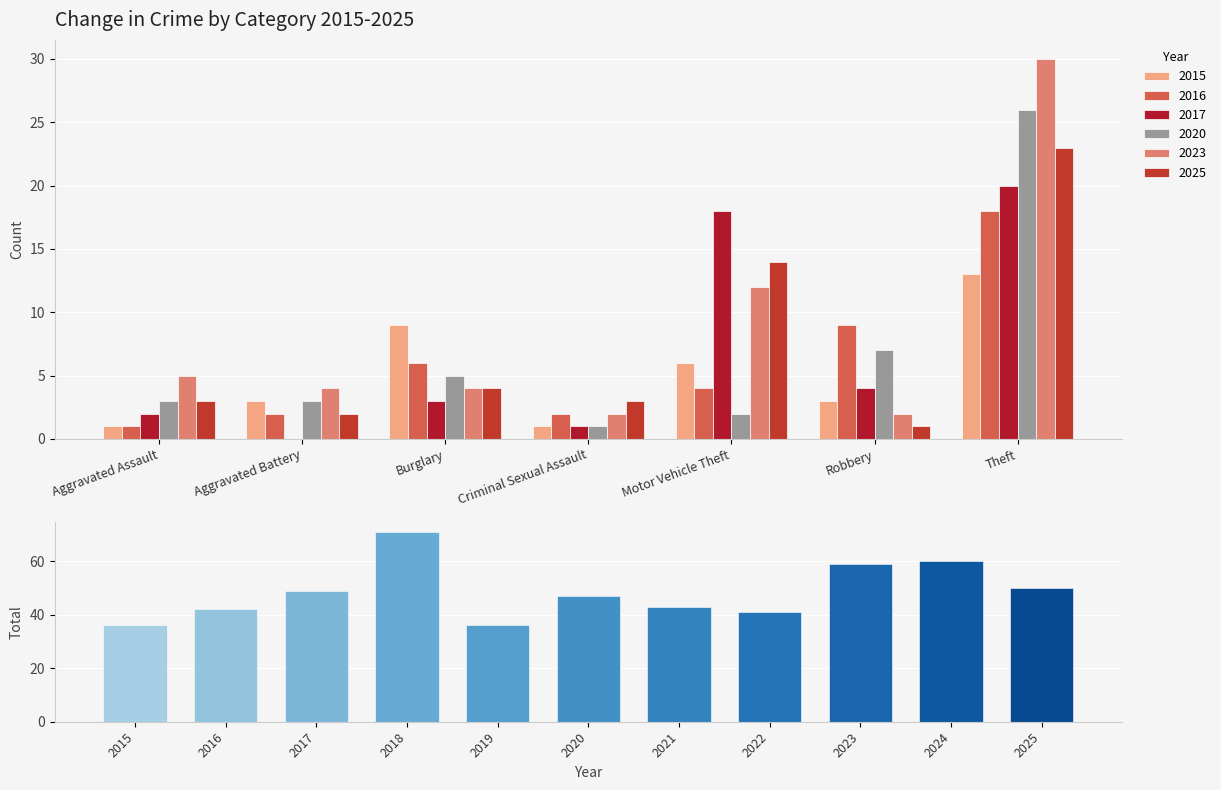

At how many categories does at least one series exceed 28?

1